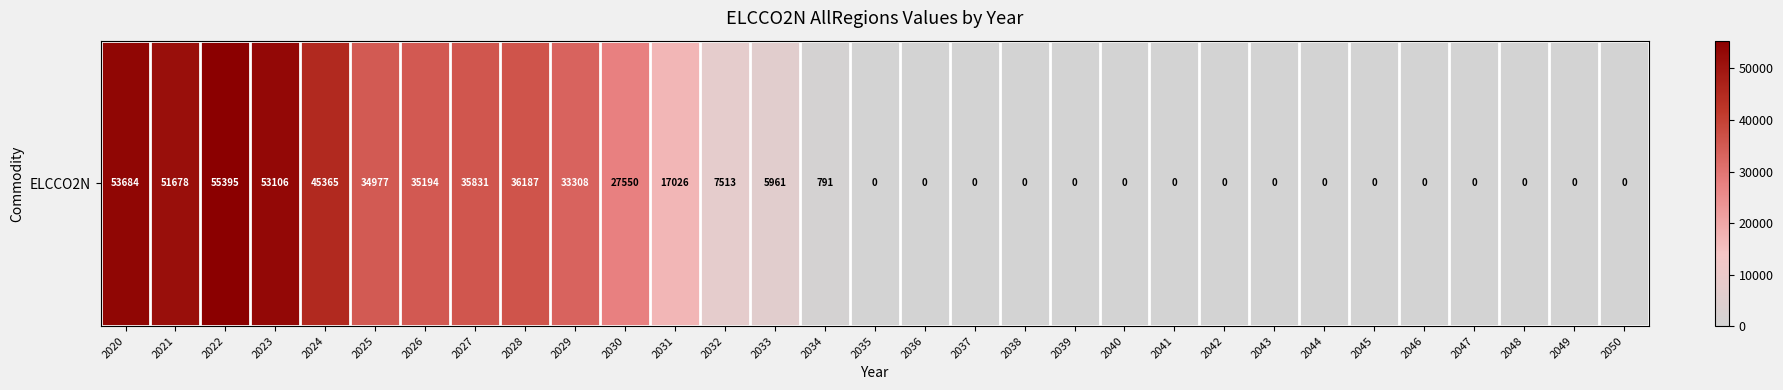

The chart shows a value of 0.0 at 2038. True or false?

True